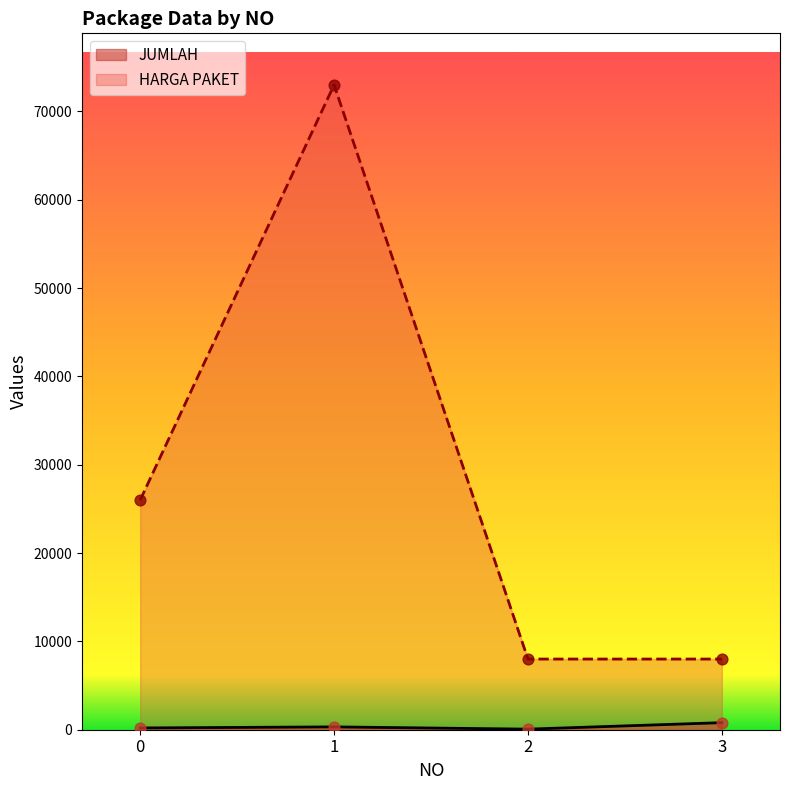

At which category is the sum across all series the highest?

1